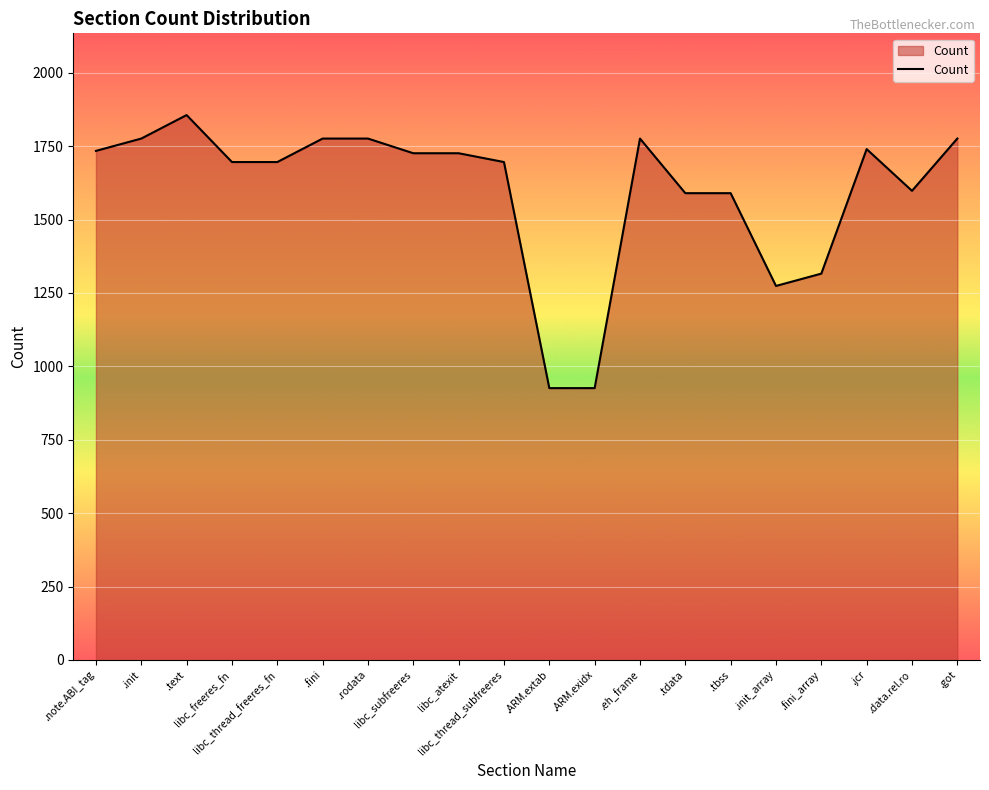

True or false: the data shows 1776 at .init.

True